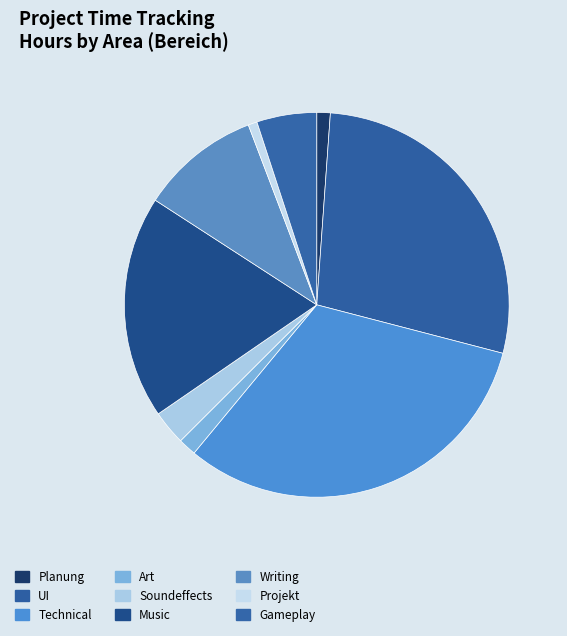

Does Music represent more than half of the total?

No